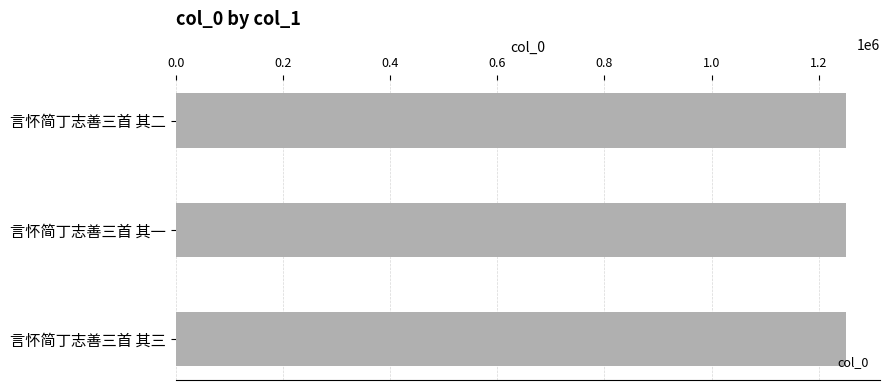

Approximately how many times larger is the value at 言怀简丁志善三首 其三 compared to 言怀简丁志善三首 其二?

1.0